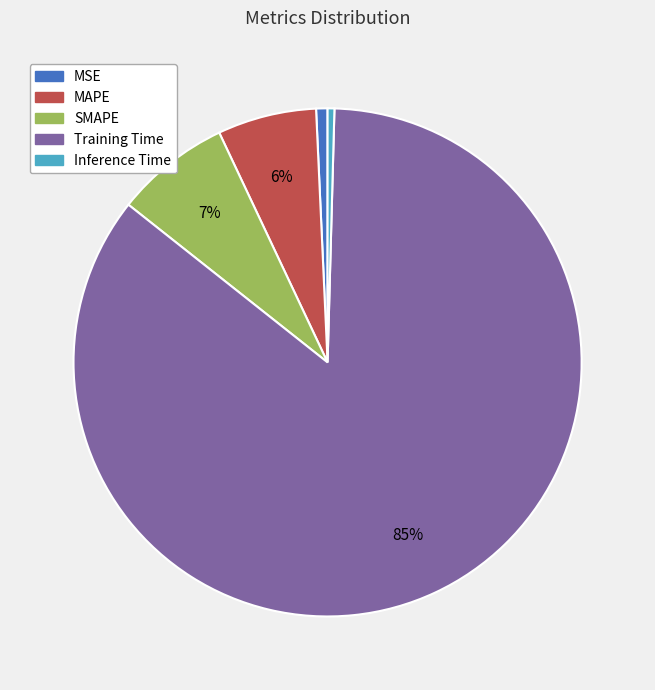

Which slice is the largest?

Training Time